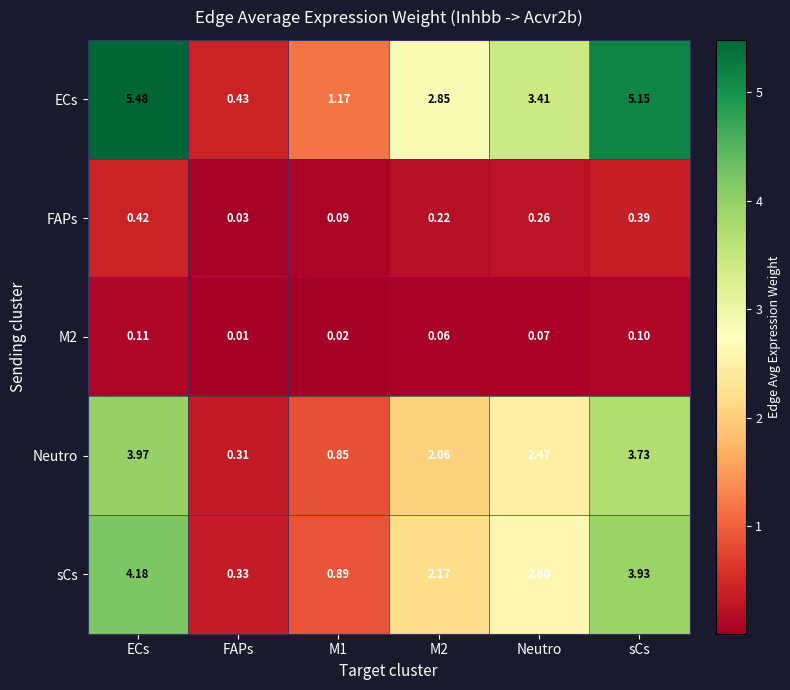

At which label does ECs first exceed 3?

ECs